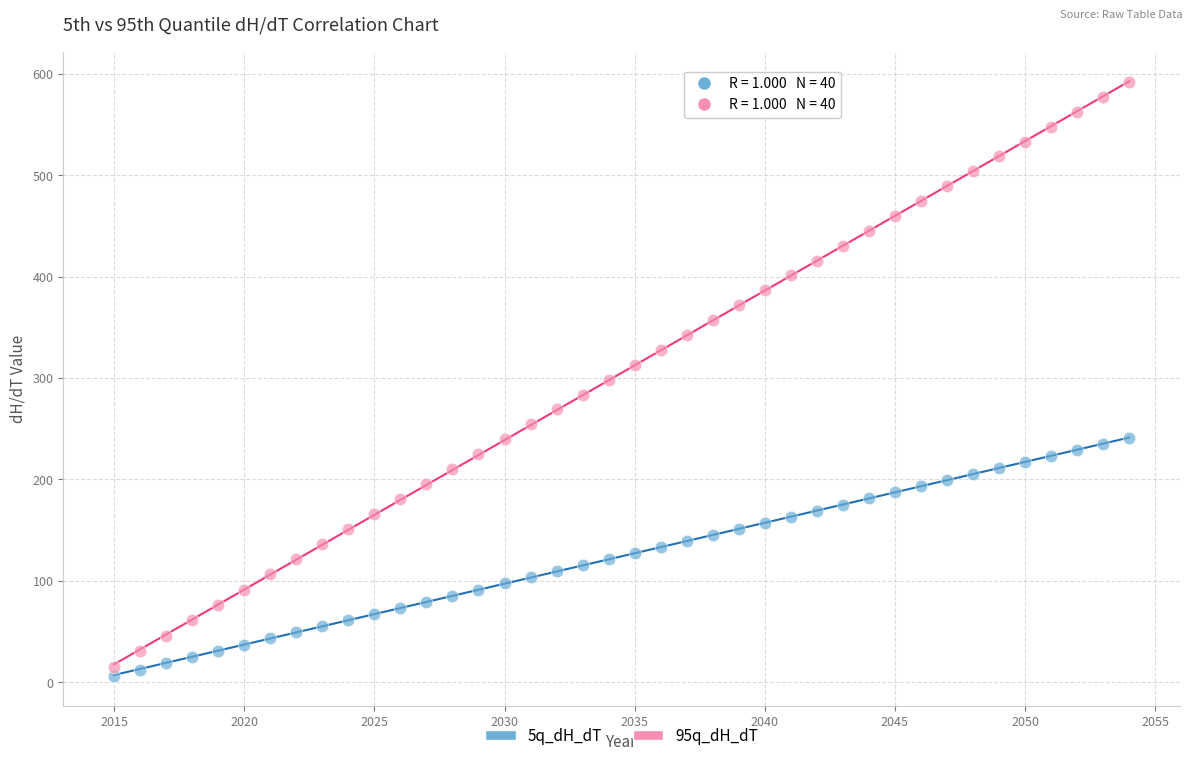

Which series reaches the minimum Y coordinate?

5q_dH_dT